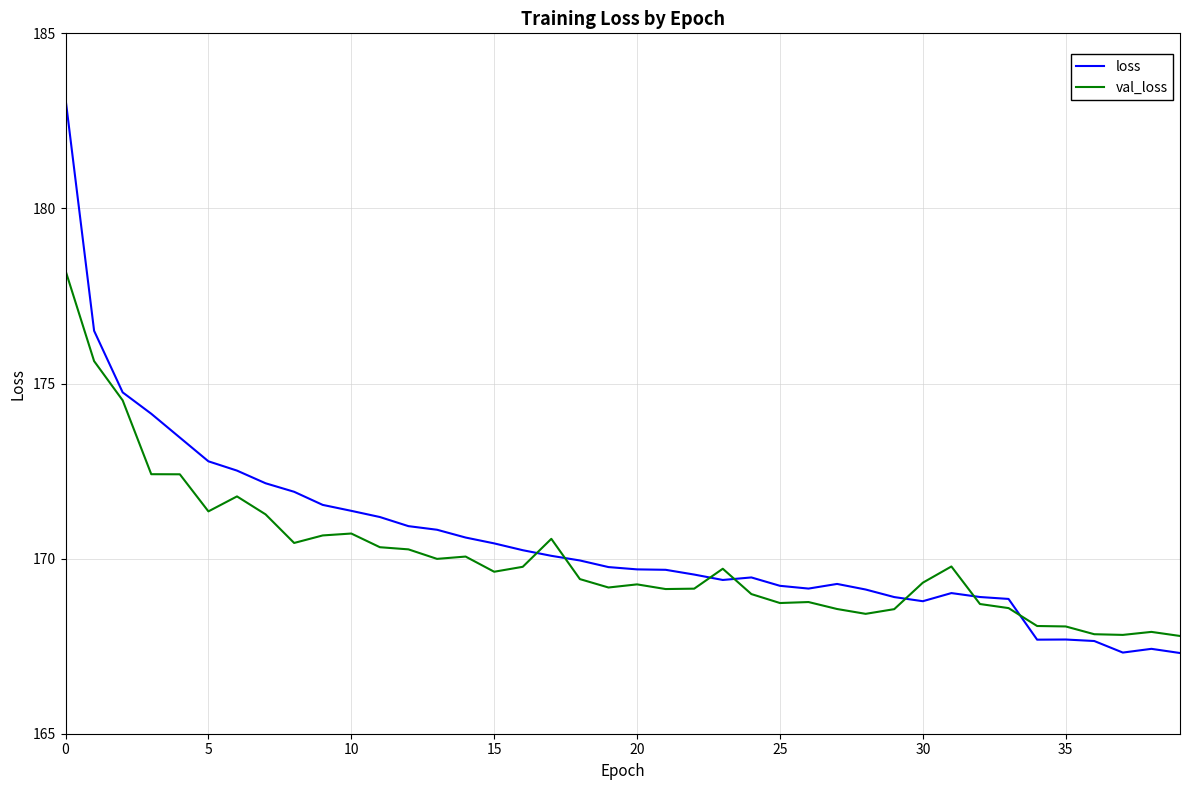

Which series has the largest range (max minus min)?

loss